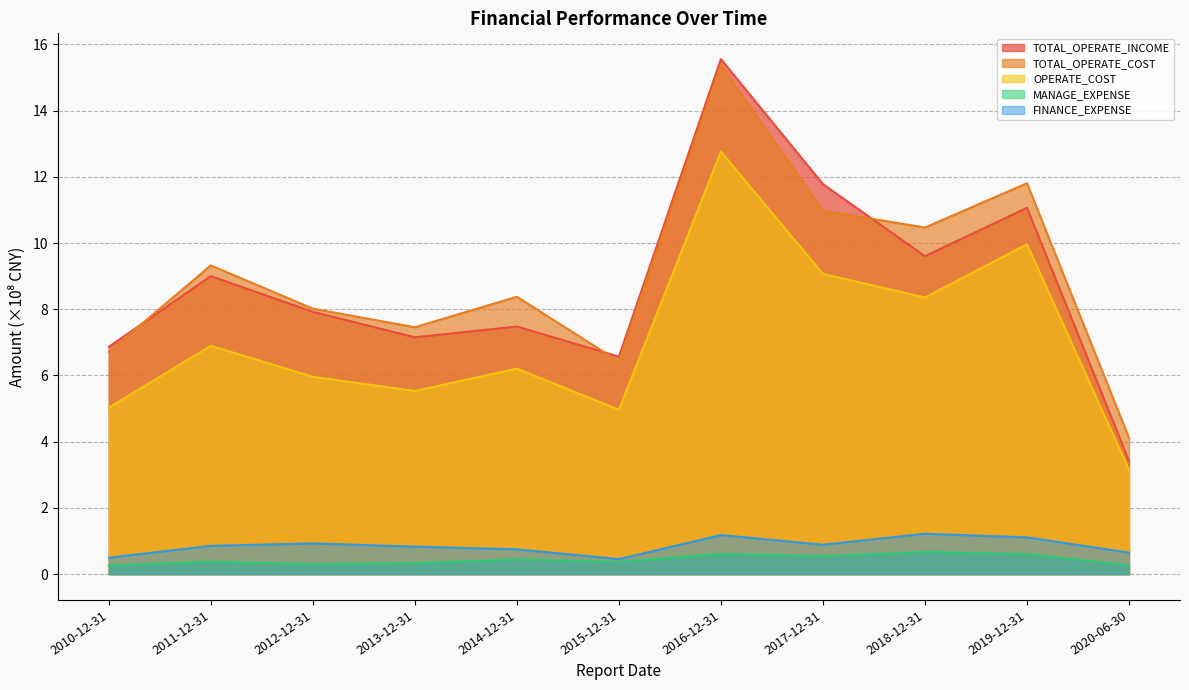

True or false: OPERATE_COST and TOTAL_OPERATE_COST intersect in this chart.

False